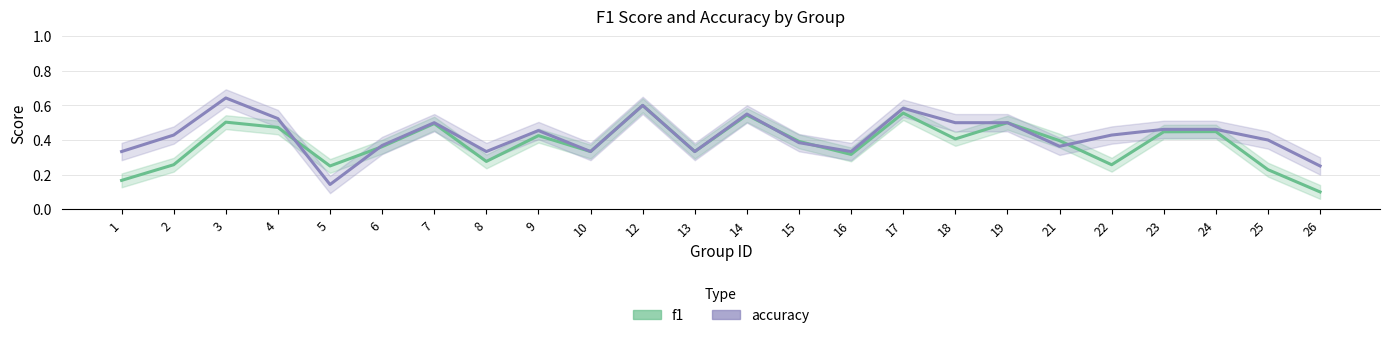

Is it true that accuracy equals 0.3 at 5?

False